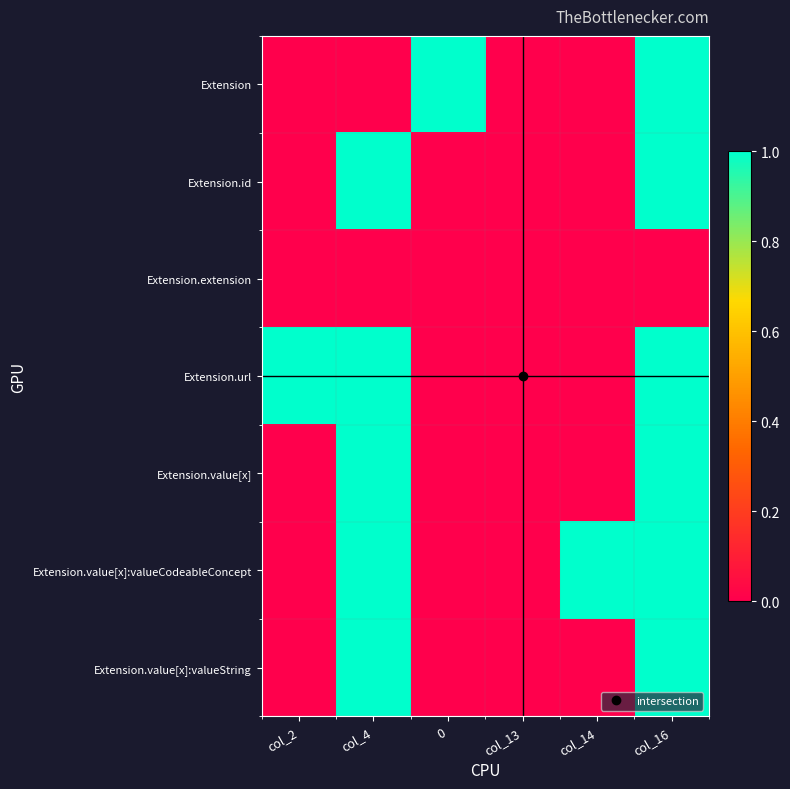

Reading left to right, list all the values displayed in this chart.

Extension: col_2=0	col_4=0	0=1	col_13=0	col_14=0	col_16=1
Extension.id: col_2=0	col_4=1	0=0	col_13=0	col_14=0	col_16=1
Extension.extension: col_2=0	col_4=0	0=0	col_13=0	col_14=0	col_16=0
Extension.url: col_2=1	col_4=1	0=0	col_13=0	col_14=0	col_16=1
Extension.value[x]: col_2=0	col_4=1	0=0	col_13=0	col_14=0	col_16=1
Extension.value[x]:valueCodeableConcept: col_2=0	col_4=1	0=0	col_13=0	col_14=1	col_16=1
Extension.value[x]:valueString: col_2=0	col_4=1	0=0	col_13=0	col_14=0	col_16=1